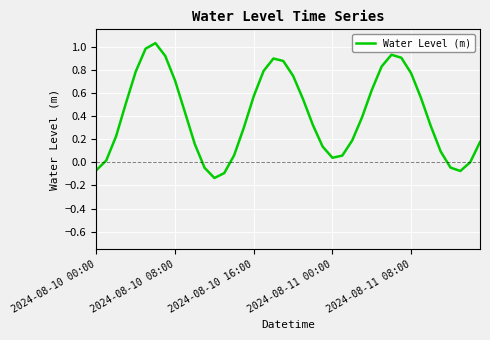

Does the chart display data point markers on the line(s)?

No